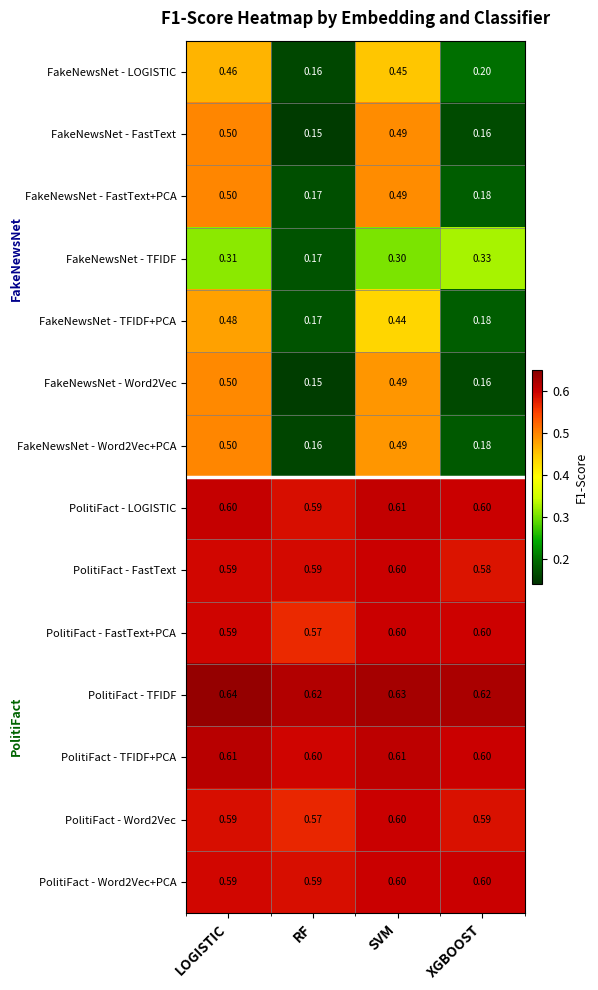

Which category has the lowest value across all series?

RF